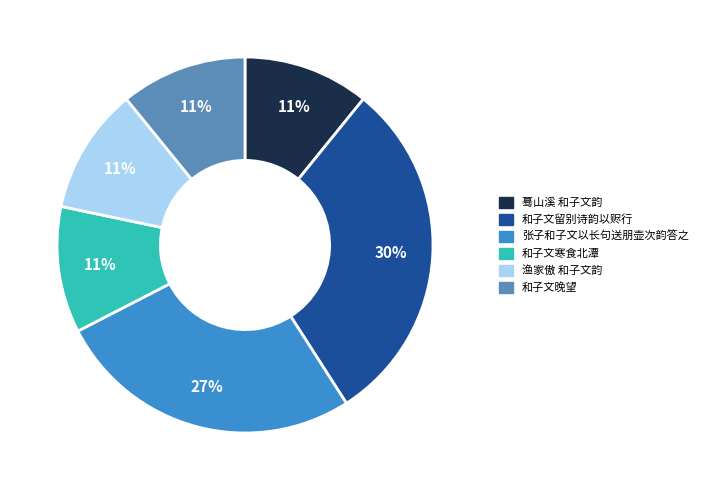

To the nearest percent, what is the difference between the largest and smallest slice percentages?

19%